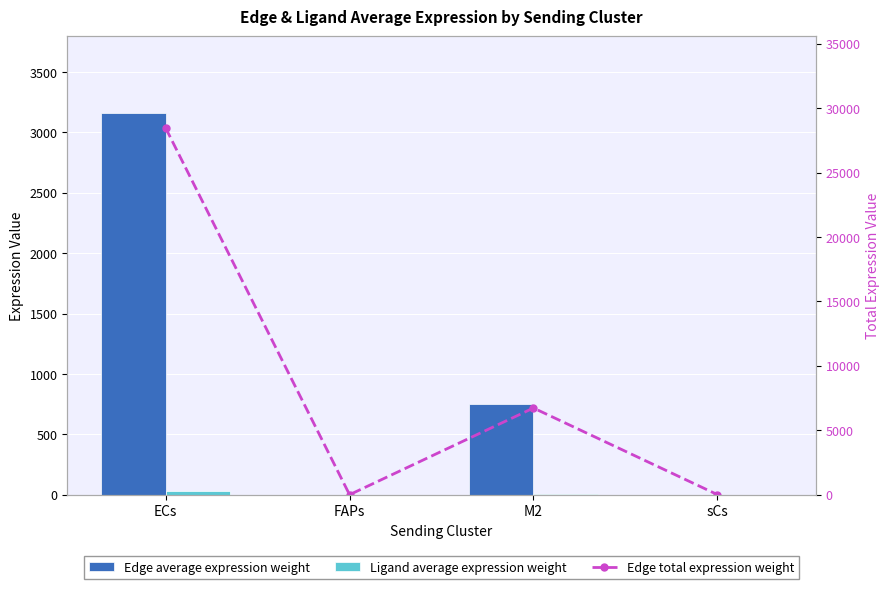

At how many categories does at least one series exceed 10673?

1